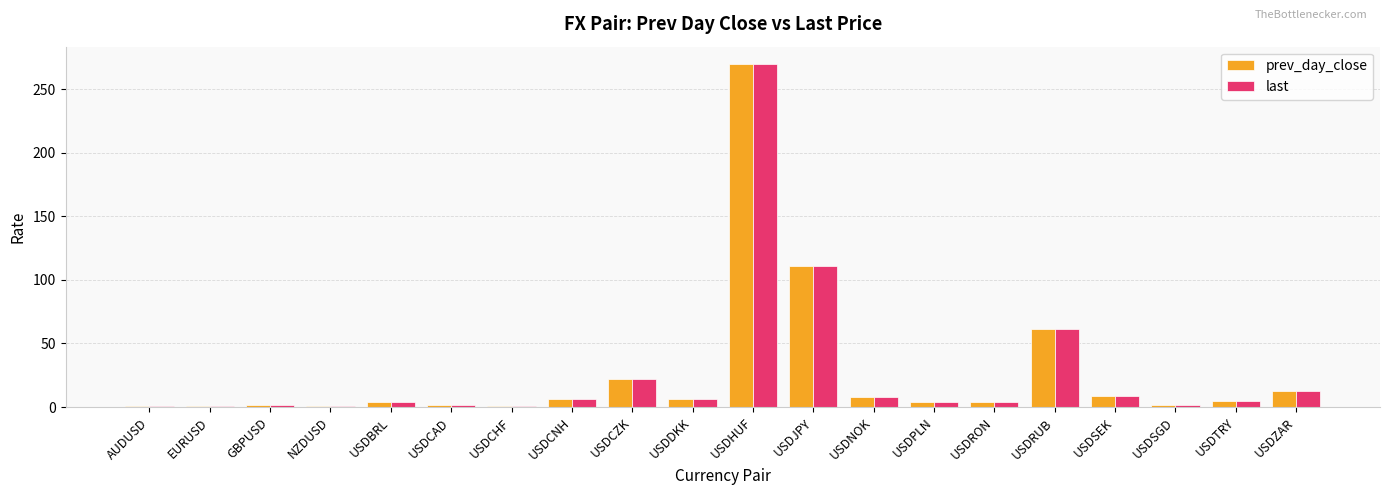

Does the chart contain stacked bars?

No